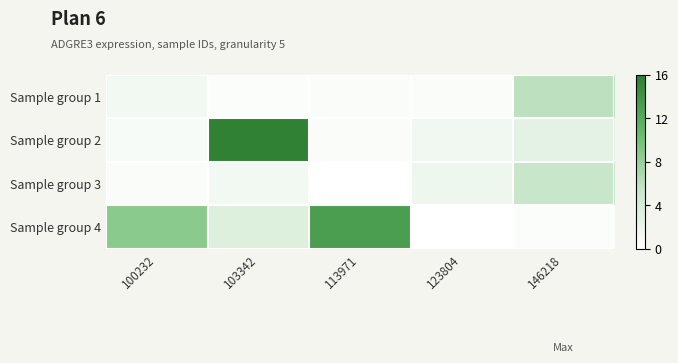

Reading right to left, extract all data points from this chart.

Sample group 1: 146218=5.9	123804=0.5	113971=0.5	103342=0.4	100232=1.2
Sample group 2: 146218=2.6	123804=1.3	113971=0.6	103342=15.6	100232=0.7
Sample group 3: 146218=5.3	123804=1.7	113971=0.0	103342=1.3	100232=0.5
Sample group 4: 146218=0.4	123804=0.0	113971=13.1	103342=3.3	100232=8.7